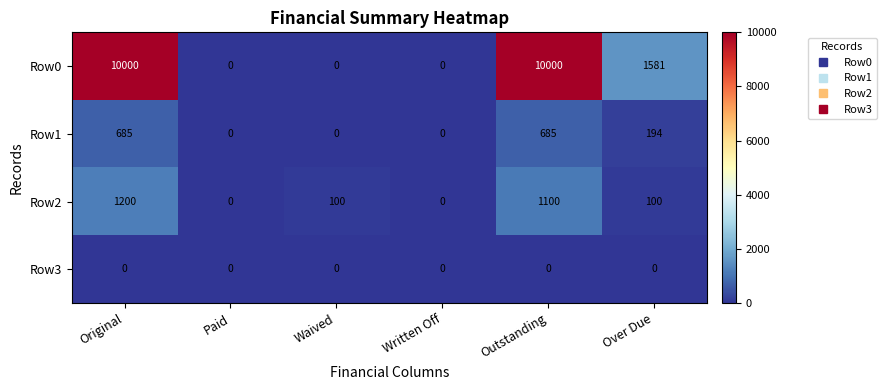

What is the total value across all series at Waived?

100